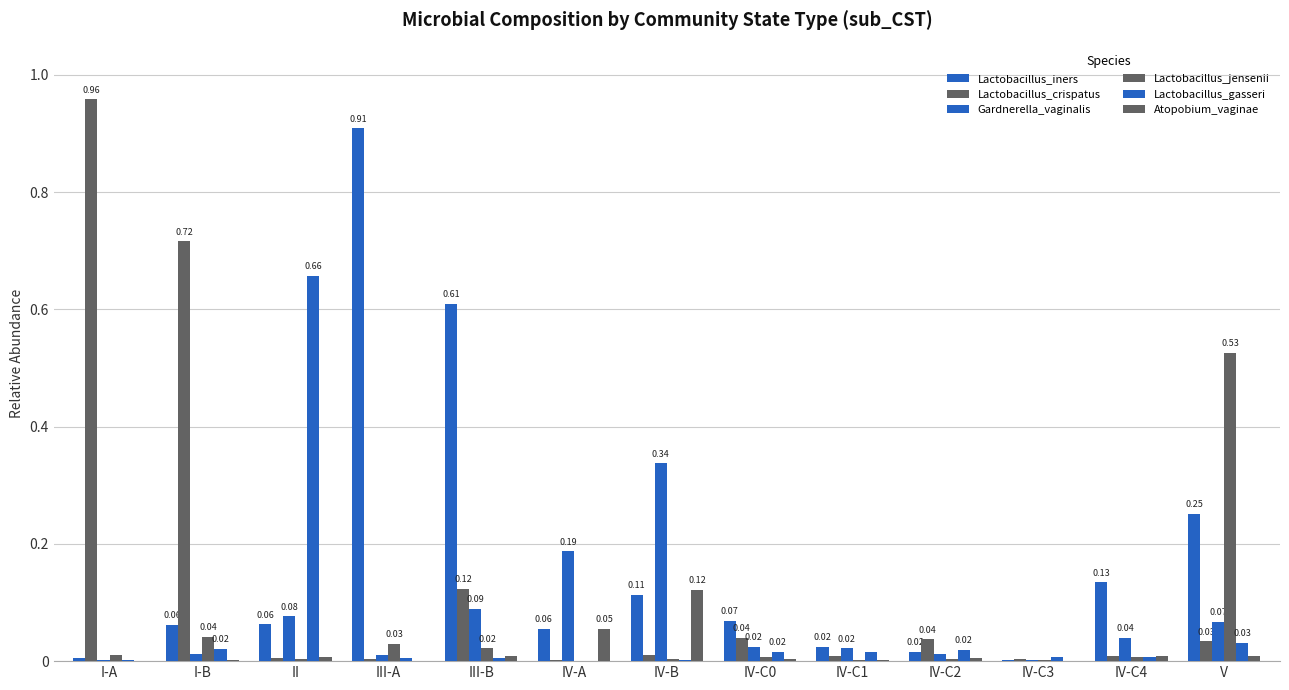

How many data points does each series have?

13